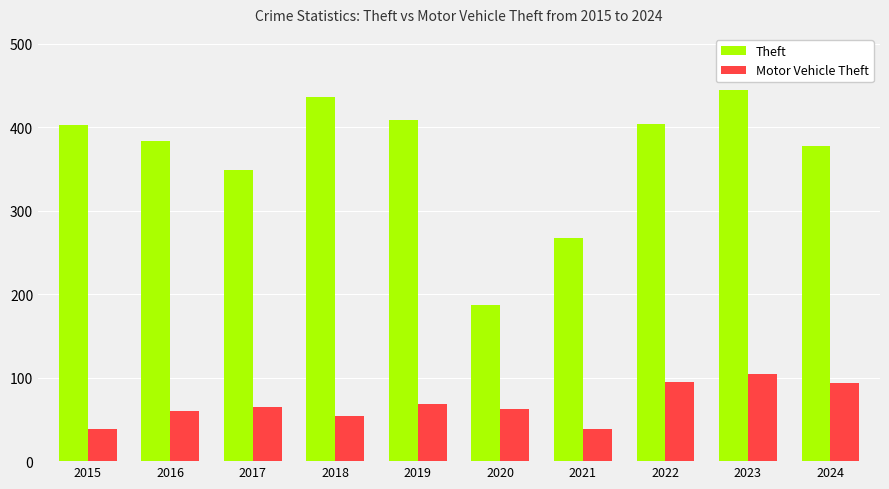

Between 2018 and 2022, which series saw the biggest shift?

Motor Vehicle Theft